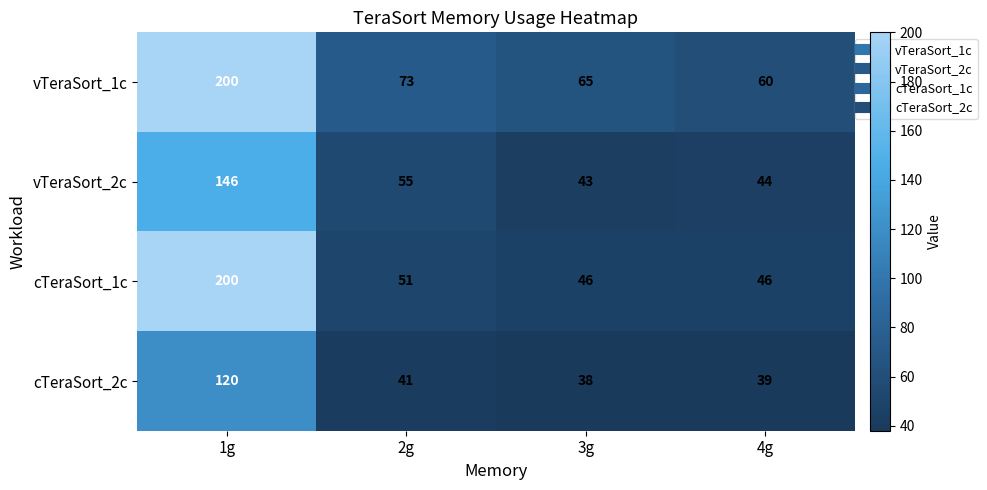

Where does the cTeraSort_1c series first go above 51?

1g